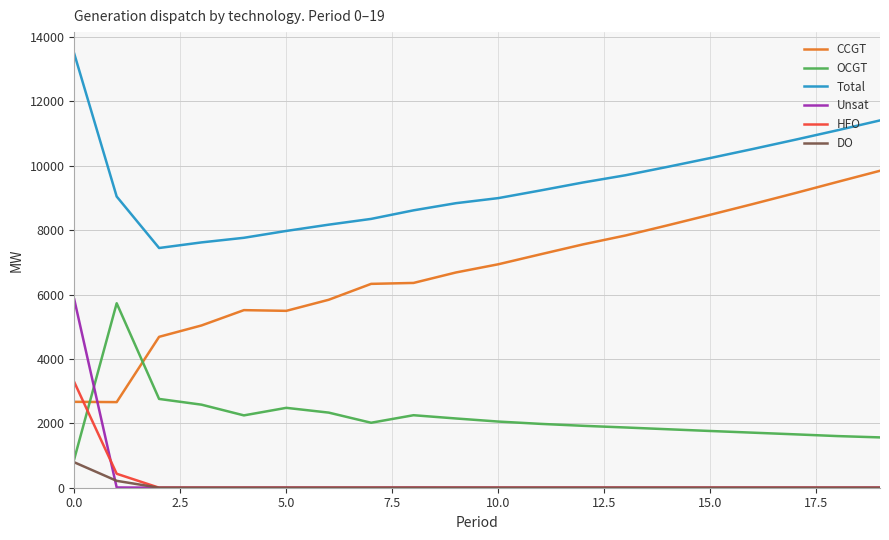

Which series has the largest range (max minus min)?

CCGT